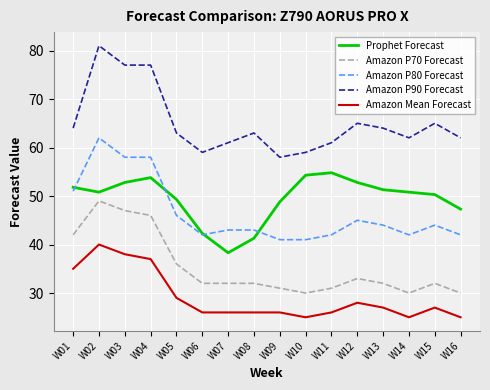

The Amazon P80 Forecast series shows 70.3 at W08. True or false?

False